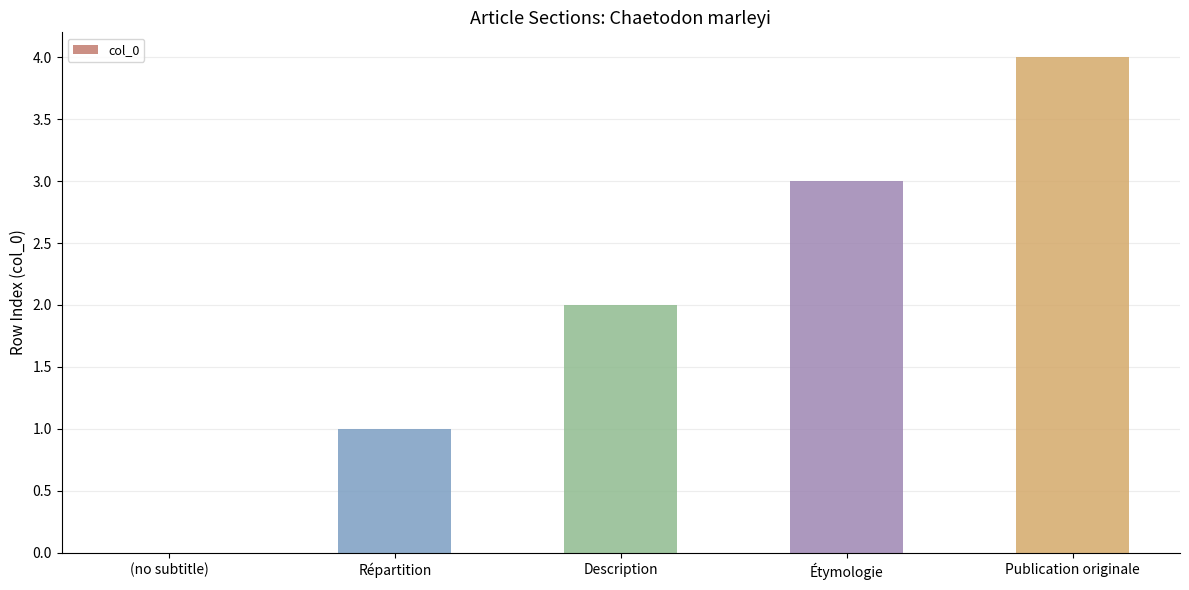

What is the sum of the values at (no subtitle) and Publication originale?

4